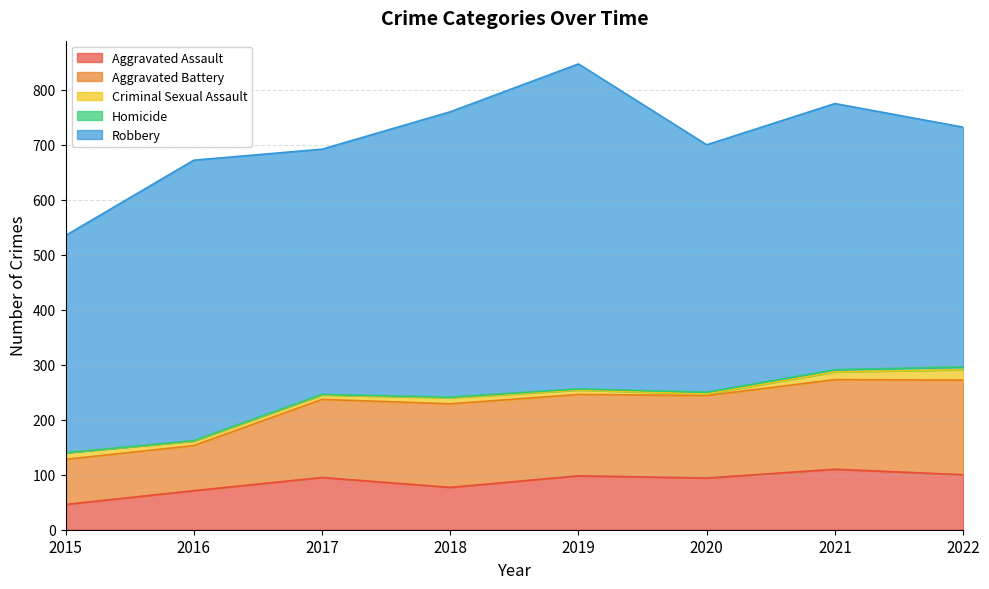

Reading right to left, what are all the values shown in this chart?

Aggravated Assault: 100	110	94	98	77	95	71	46
Aggravated Battery: 172	163	150	148	152	142	82	82
Criminal Sexual Assault: 19	14	3	8	11	8	8	12
Homicide: 5	4	3	2	1	1	1	0
Robbery: 436	484	450	591	519	446	510	395